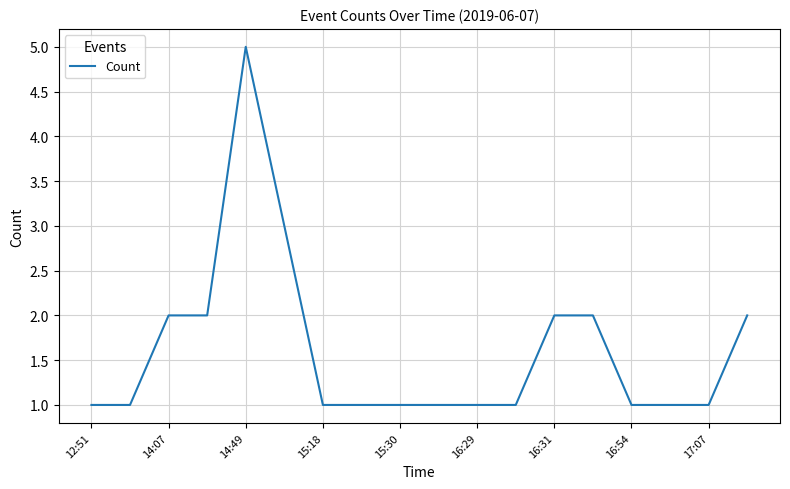

What is the maximum value shown in the chart?

5